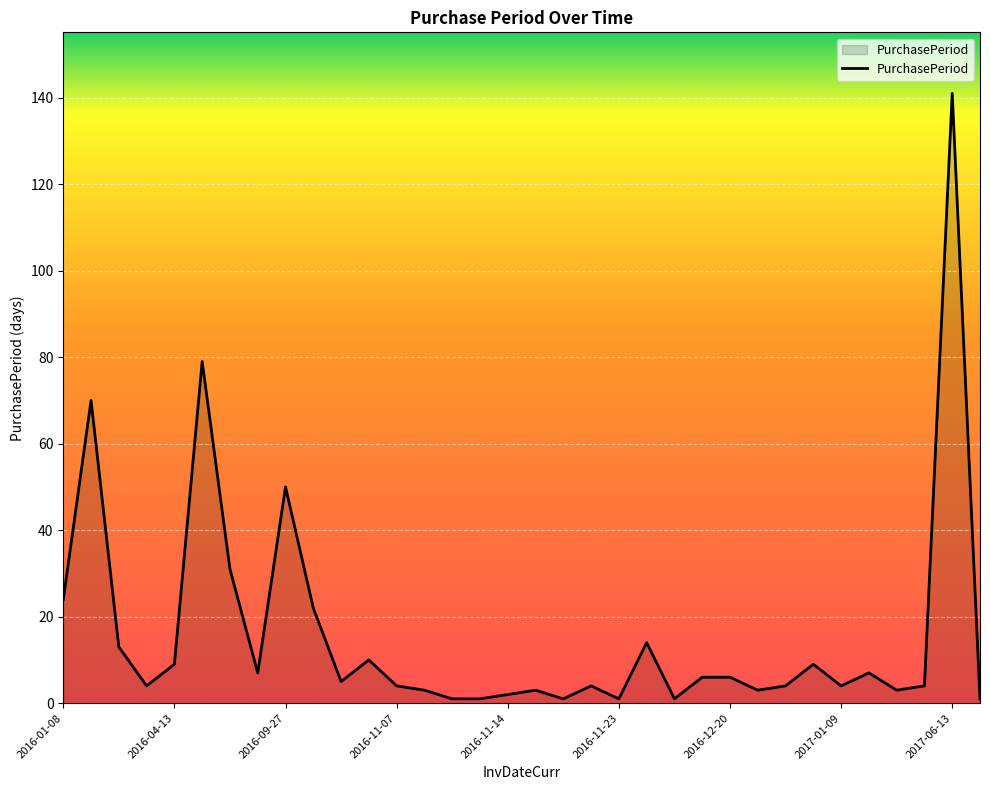

Does the chart display data point markers on the line(s)?

No